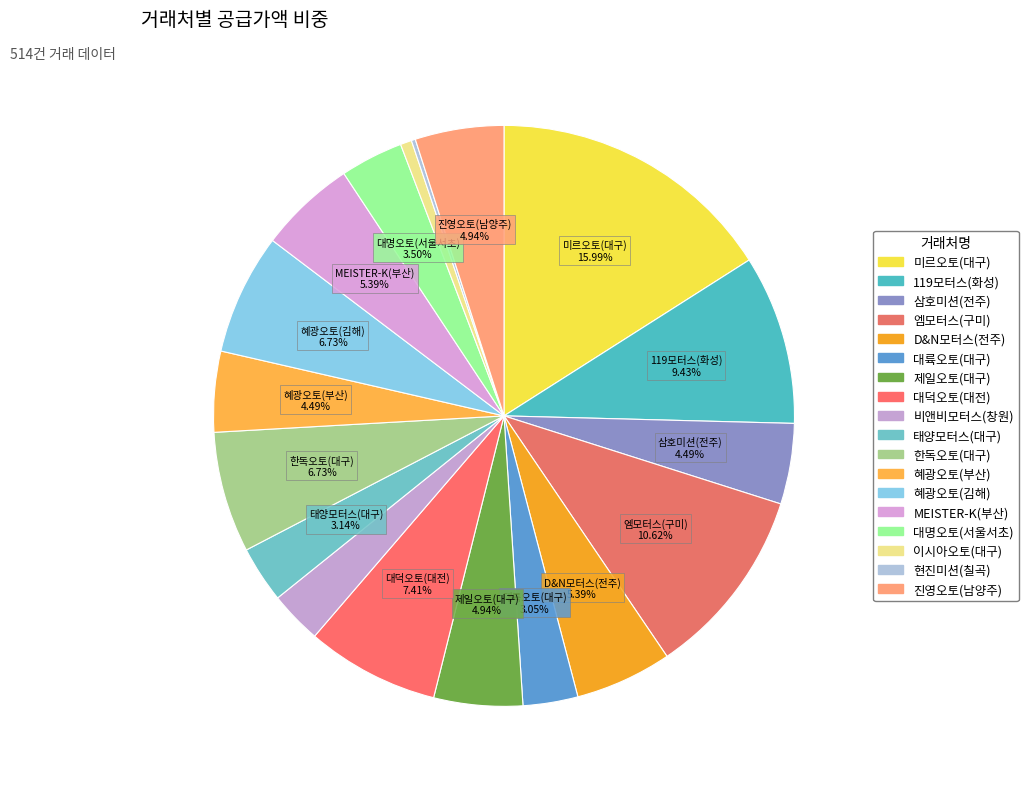

What is the smallest slice in the pie chart?

현진미션(칠곡)